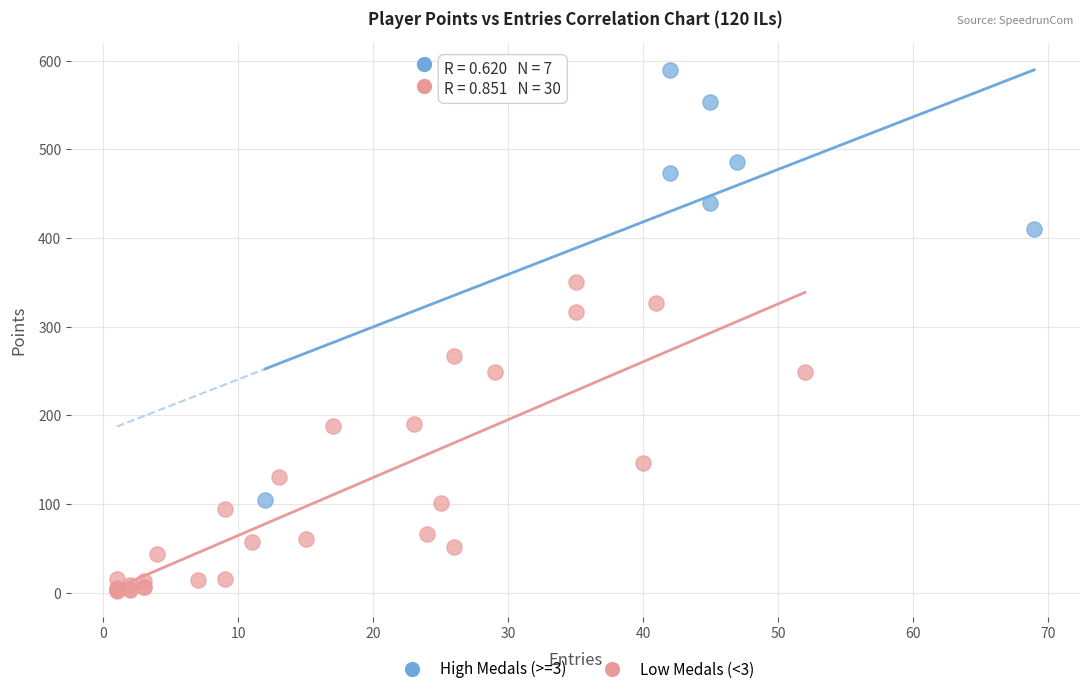

What are all the series names shown in the legend?

High Medals (>=3), Low Medals (<3)